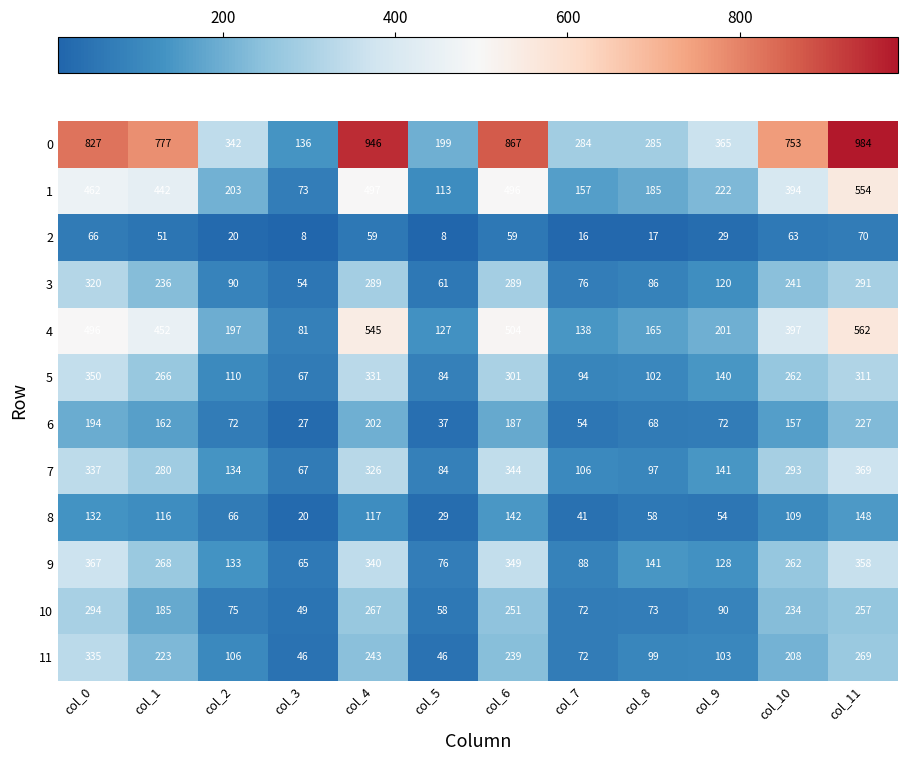

What is the total value across all series at col_2?

1548